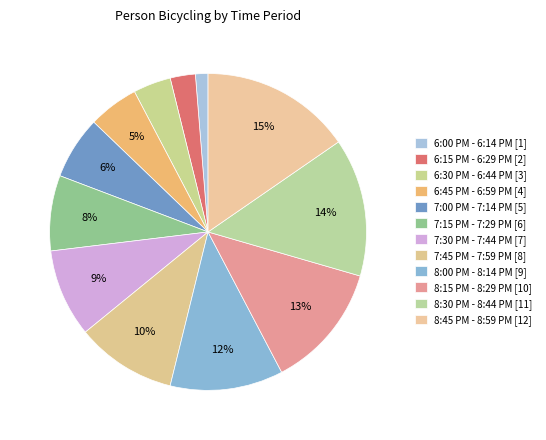

Rank the categories by value from highest to lowest.

8:45 PM - 8:59 PM, 8:30 PM - 8:44 PM, 8:15 PM - 8:29 PM, 8:00 PM - 8:14 PM, 7:45 PM - 7:59 PM, 7:30 PM - 7:44 PM, 7:15 PM - 7:29 PM, 7:00 PM - 7:14 PM, 6:45 PM - 6:59 PM, 6:30 PM - 6:44 PM, 6:15 PM - 6:29 PM, 6:00 PM - 6:14 PM